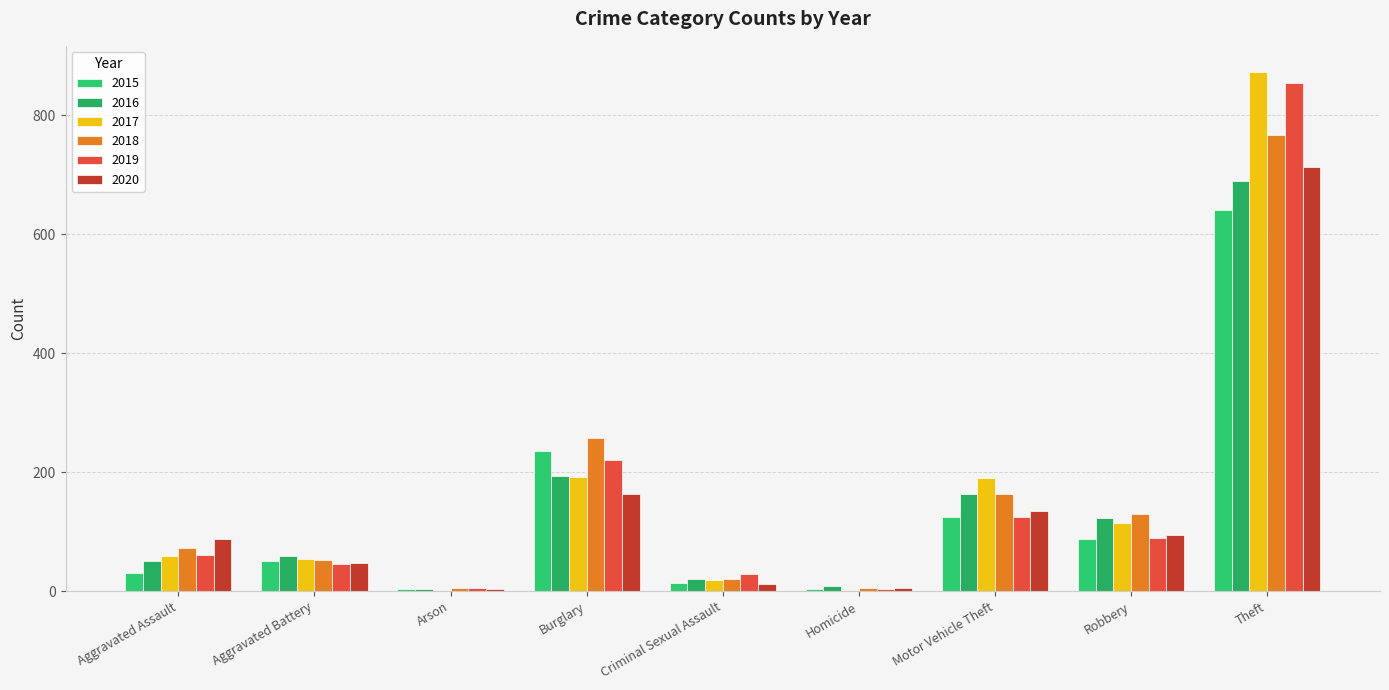

How many groups of bars are there?

9